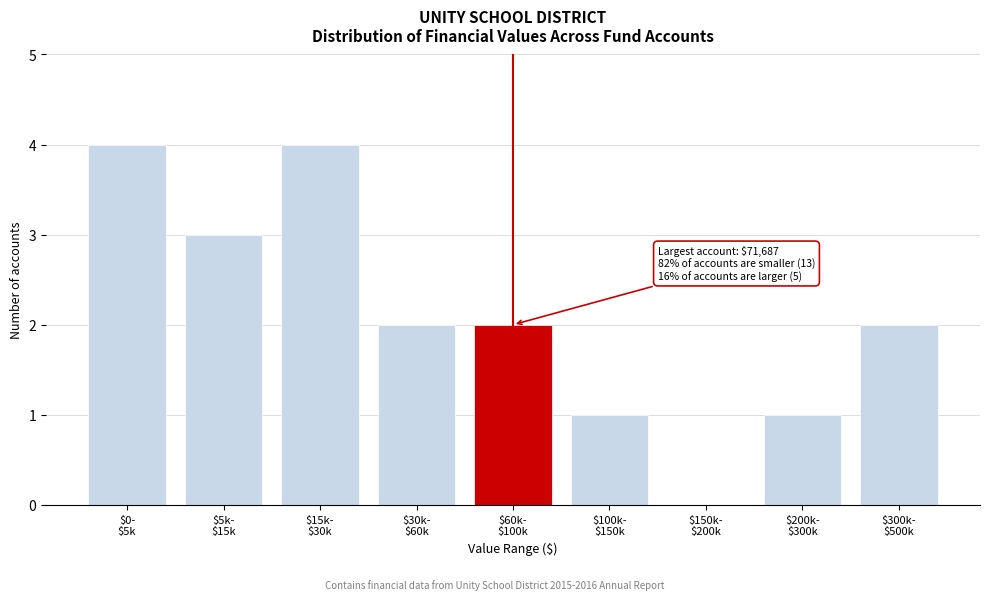

What is the greatest value displayed?

4